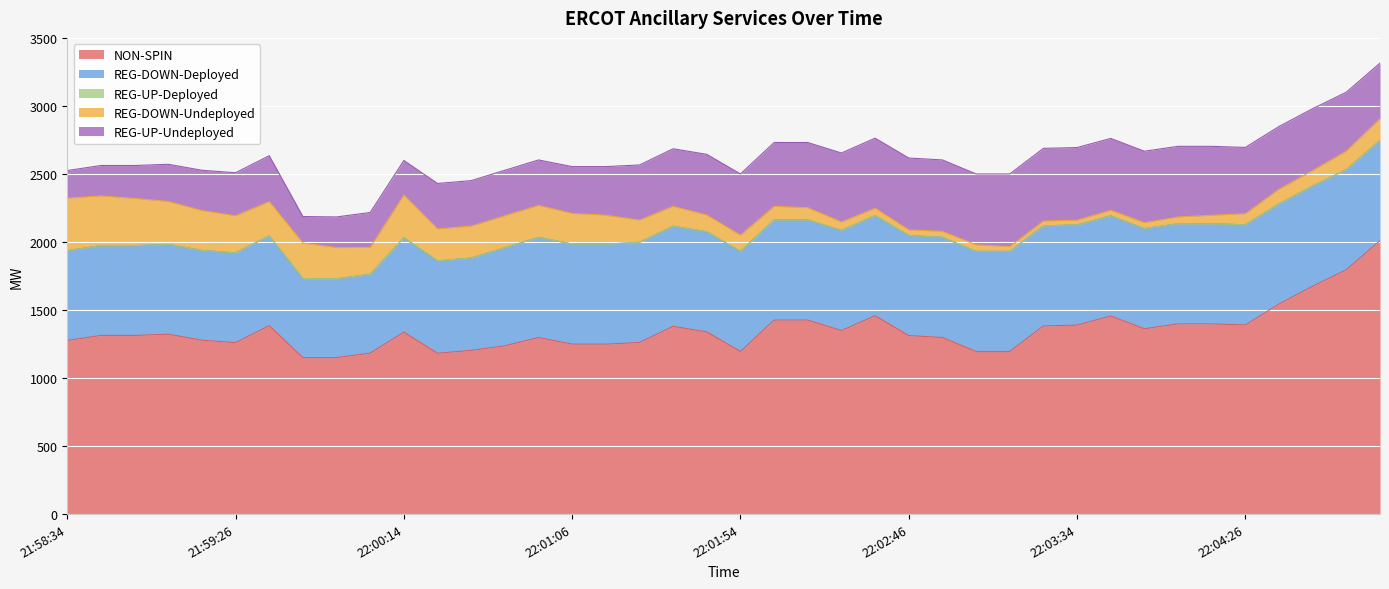

What is the label of the 39th point from the left?

2025-10-18 22:04:54